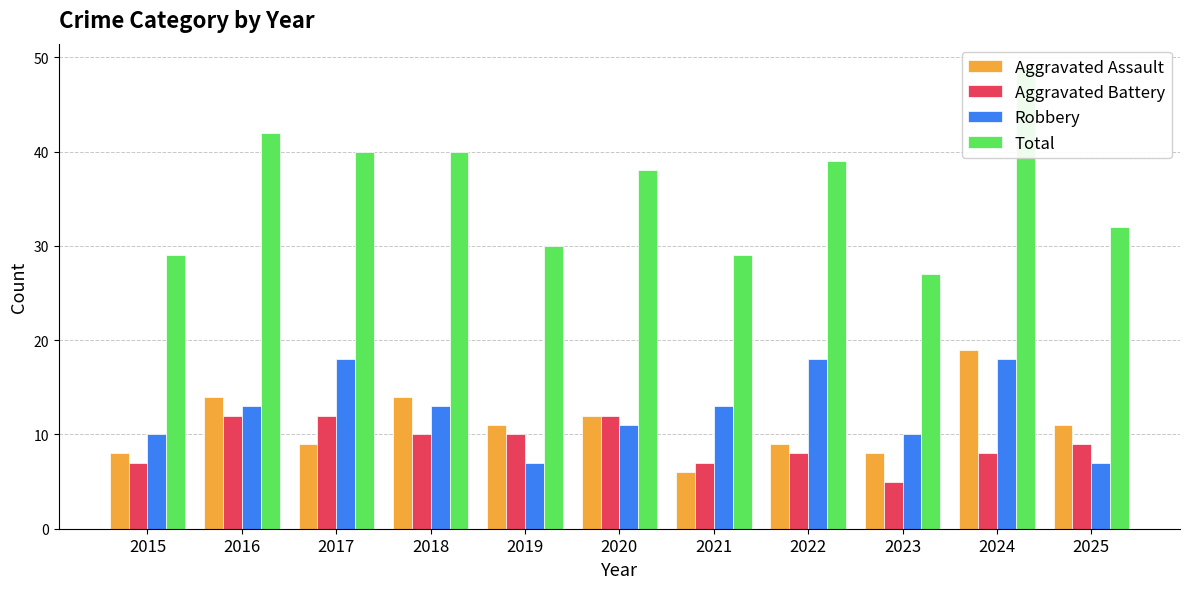

Reading left to right, extract all data points from this chart.

Aggravated Assault: 8	14	9	14	11	12	6	9	8	19	11
Aggravated Battery: 7	12	12	10	10	12	7	8	5	8	9
Robbery: 10	13	18	13	7	11	13	18	10	18	7
Total: 29	42	40	40	30	38	29	39	27	49	32